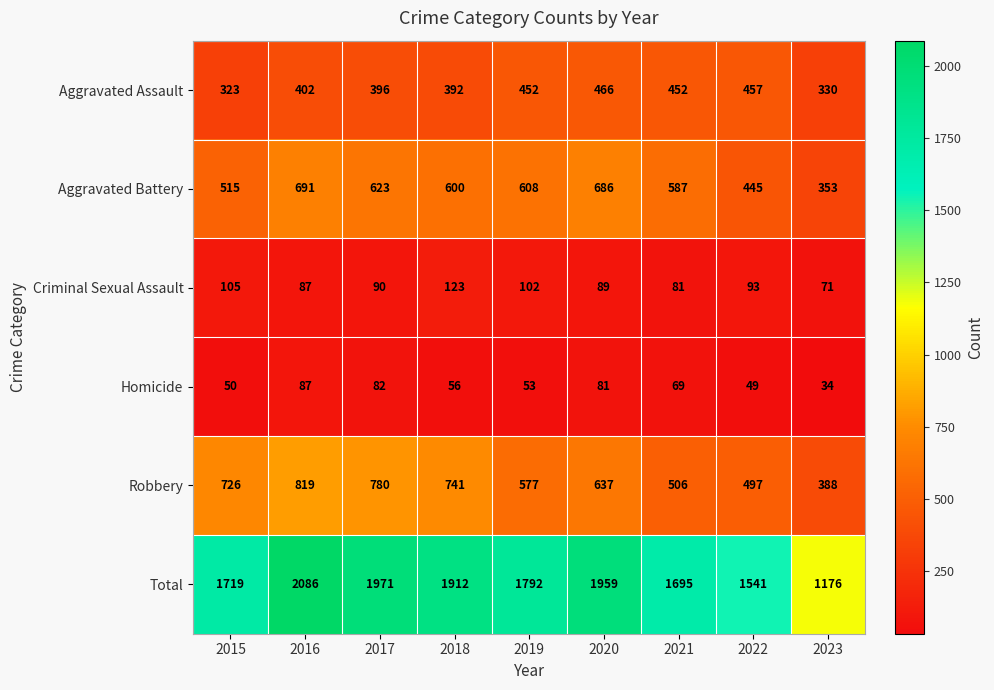

What is the difference between the highest and lowest values at 2018?

1856